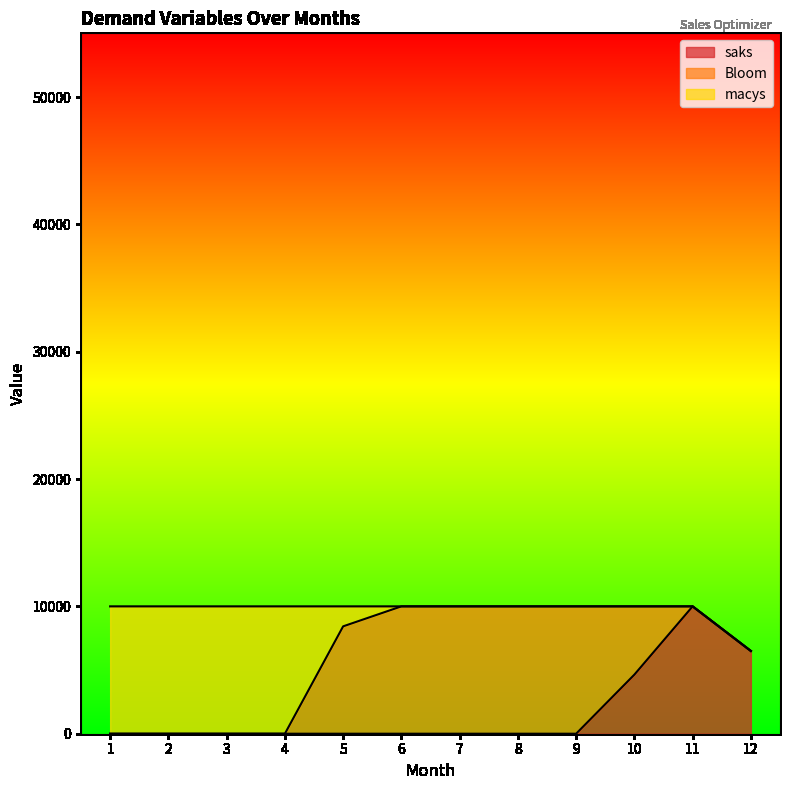

Reading left to right, what are all the values shown in this chart?

saks: 0.0	0.0	0.0	0.0	0.0	0.0	0.0	0.0	0.0	4640.3	10000.0	6496.7
Bloom: 0.0	0.0	0.0	0.0	8431.3	10000.0	10000.0	10000.0	10000.0	5359.7	0.0	0.0
macys: 10000.0	10000.0	10000.0	10000.0	1568.7	0.0	0.0	0.0	0.0	0.0	0.0	0.0